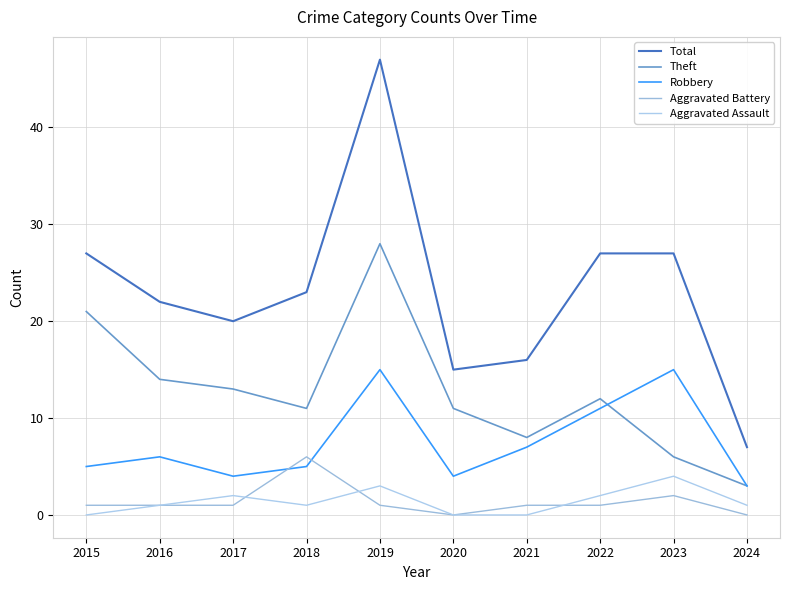

Which series has the largest total across all categories?

Total